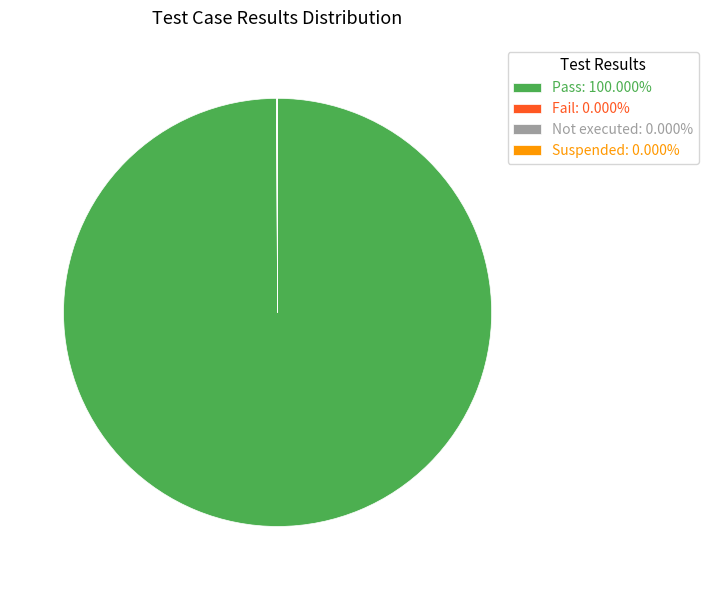

Which slice represents more than half of the pie?

Pass